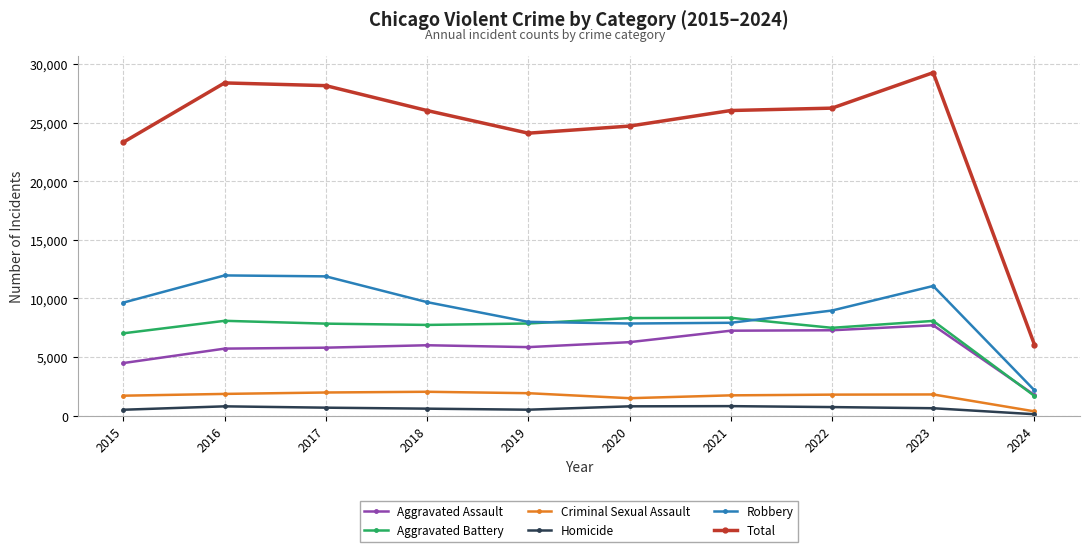

What is the minimum value shown in the chart?

113